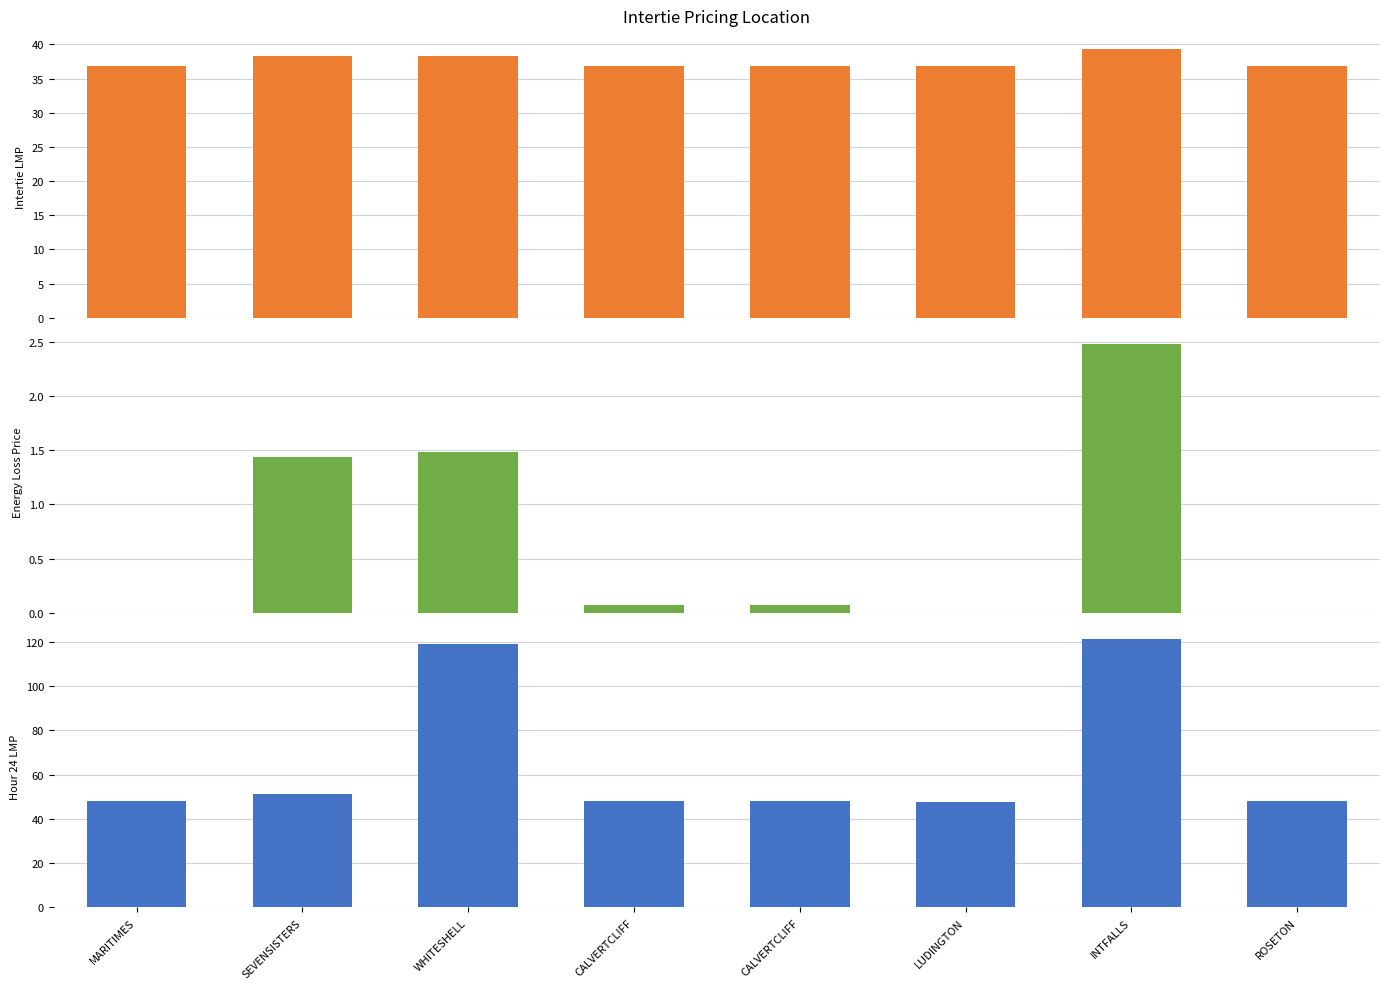

What is the label of the 3rd bar from the right?

LUDINGTON